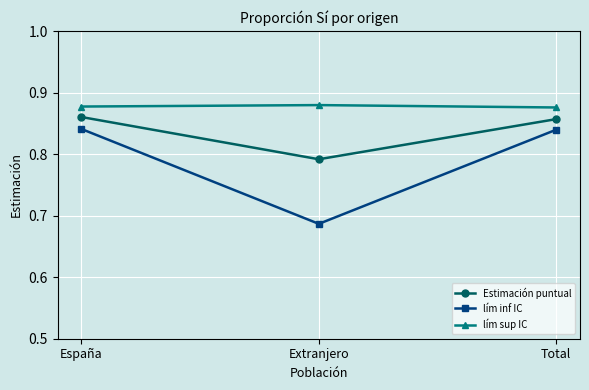

The value of lím inf IC at Extranjero is 0.4. True or false?

False